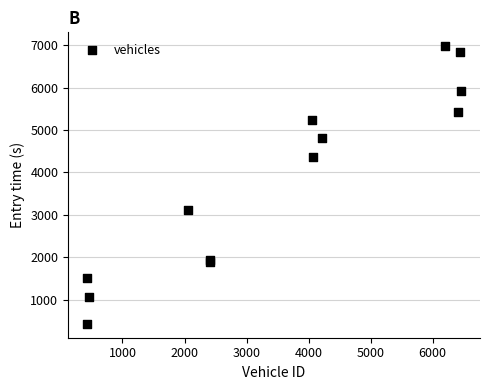

What Y value in the scatter plot is closest to 3703?

3116.8